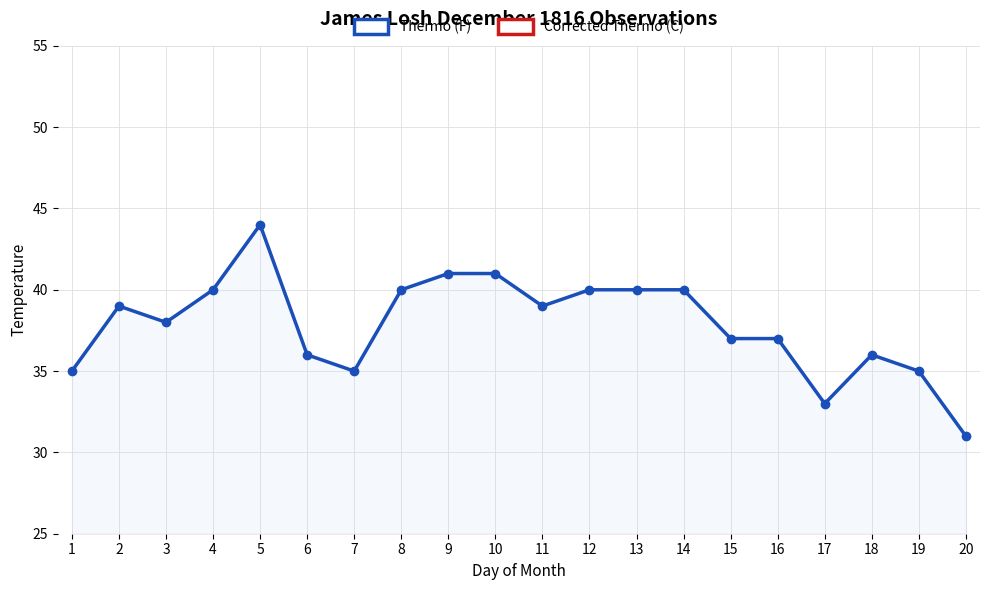

Which series has the widest spread of values?

Thermo (F)